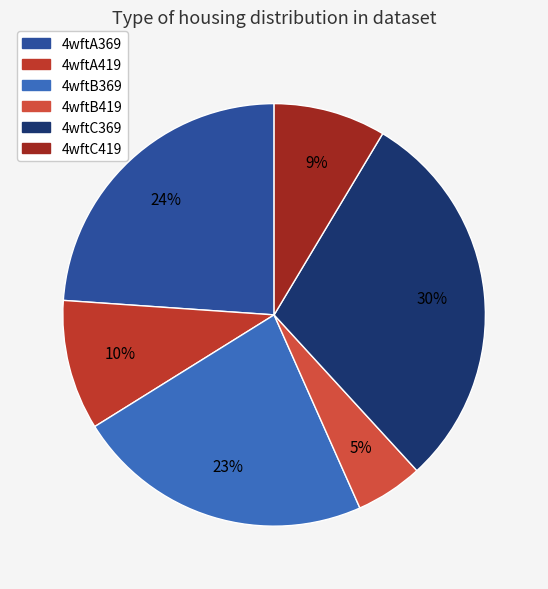

Which category has the smallest portion of the pie?

4wftB419